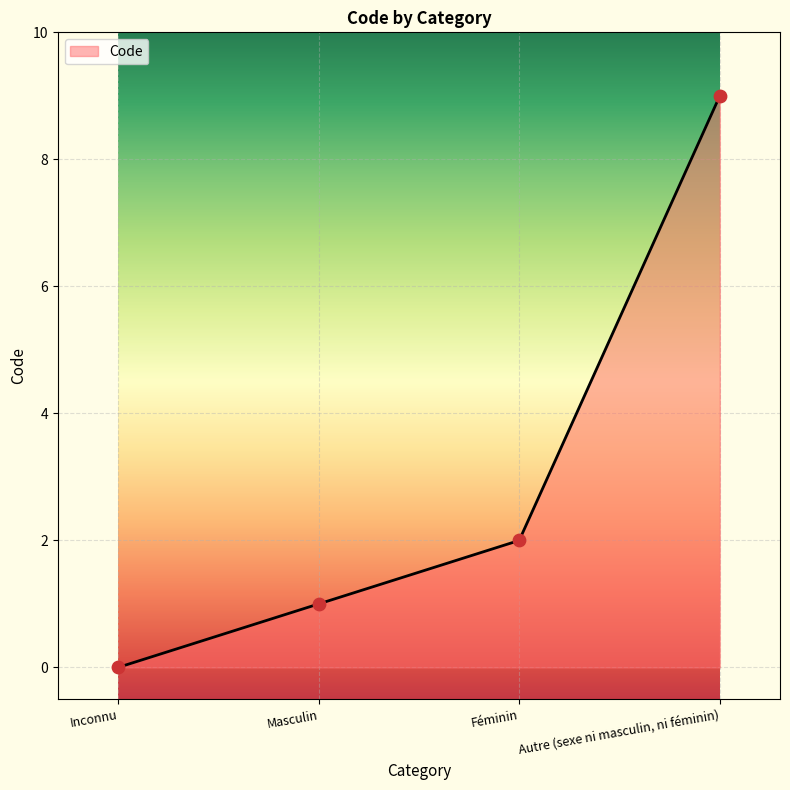

What is the ratio of the value at Autre (sexe ni masculin, ni féminin) to the value at Masculin?

9.0